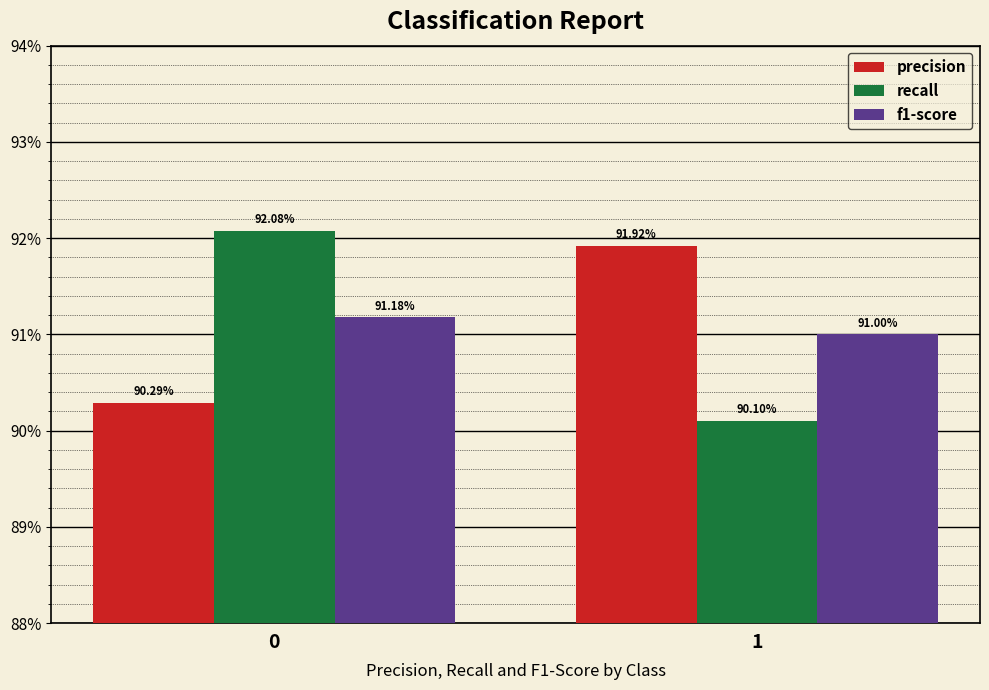

What are all the series names shown in the legend?

precision, recall, f1-score